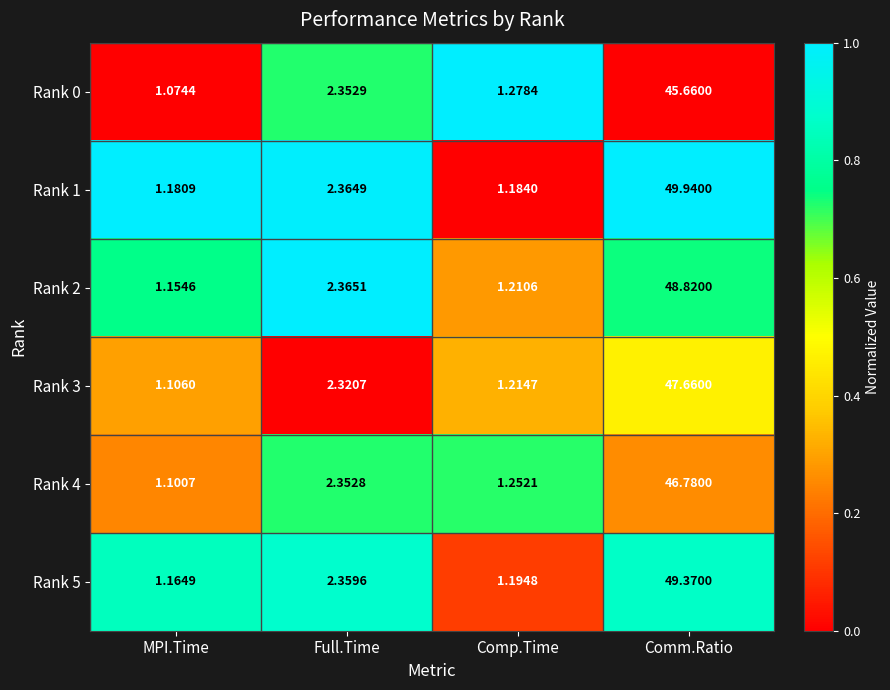

Rank the categories by Rank 1 value from highest to lowest.

Comm.Ratio, Full.Time, Comp.Time, MPI.Time